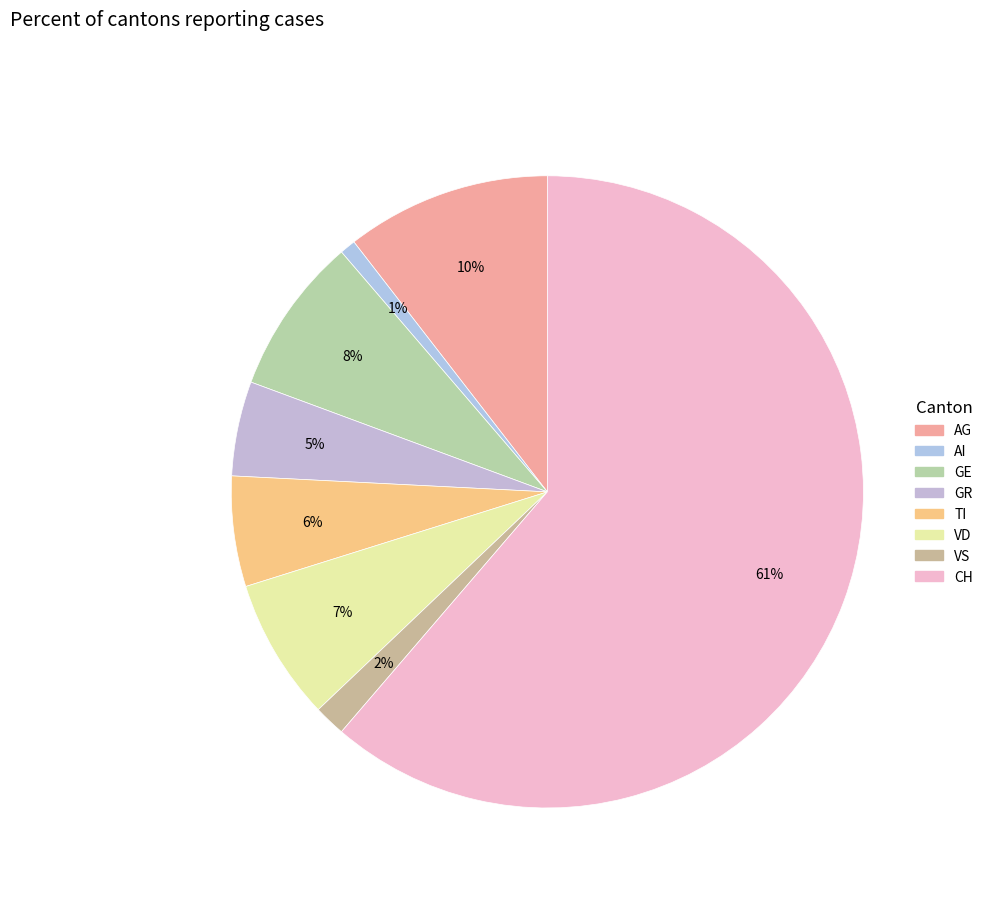

Count the number of slices in the pie.

8